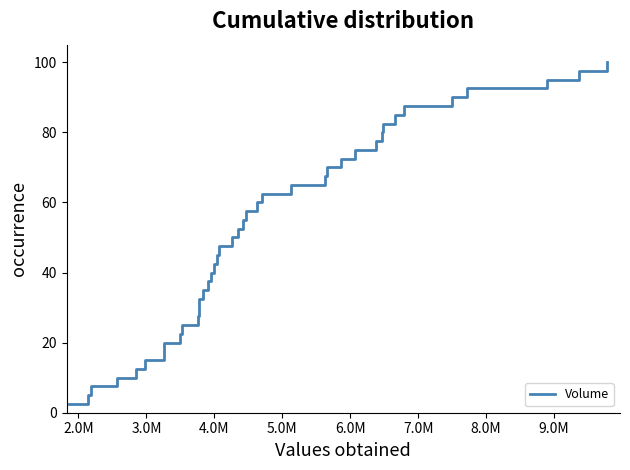

Does the chart have visible grid lines?

No